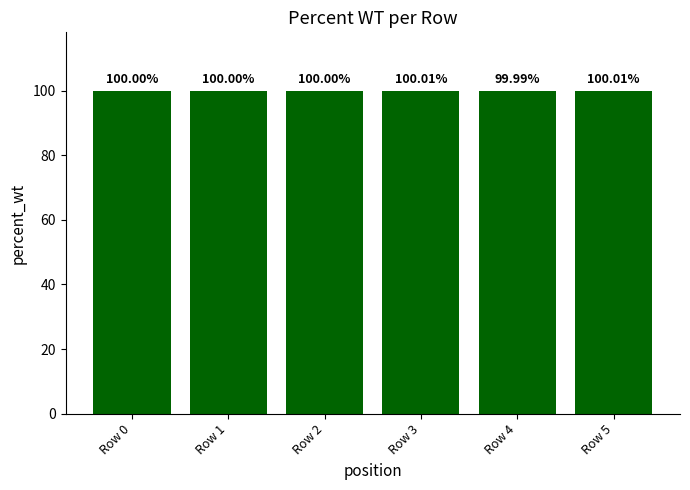

What value does the data have at Row 5?

100.0